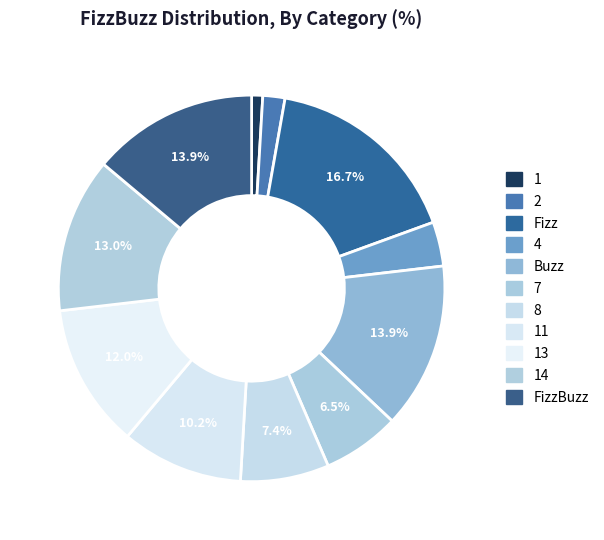

Which has a higher value, 4 or 2?

4